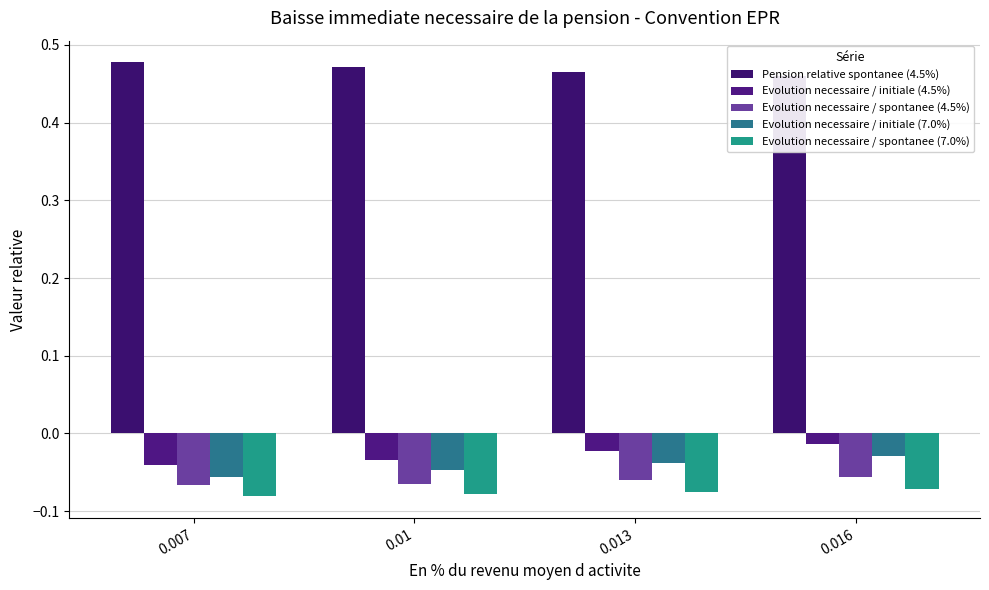

Is the value of Evolution necessaire / initiale (7.0%) at 0.016 greater than the value of Evolution necessaire / spontanee (7.0%) at 0.01?

Yes